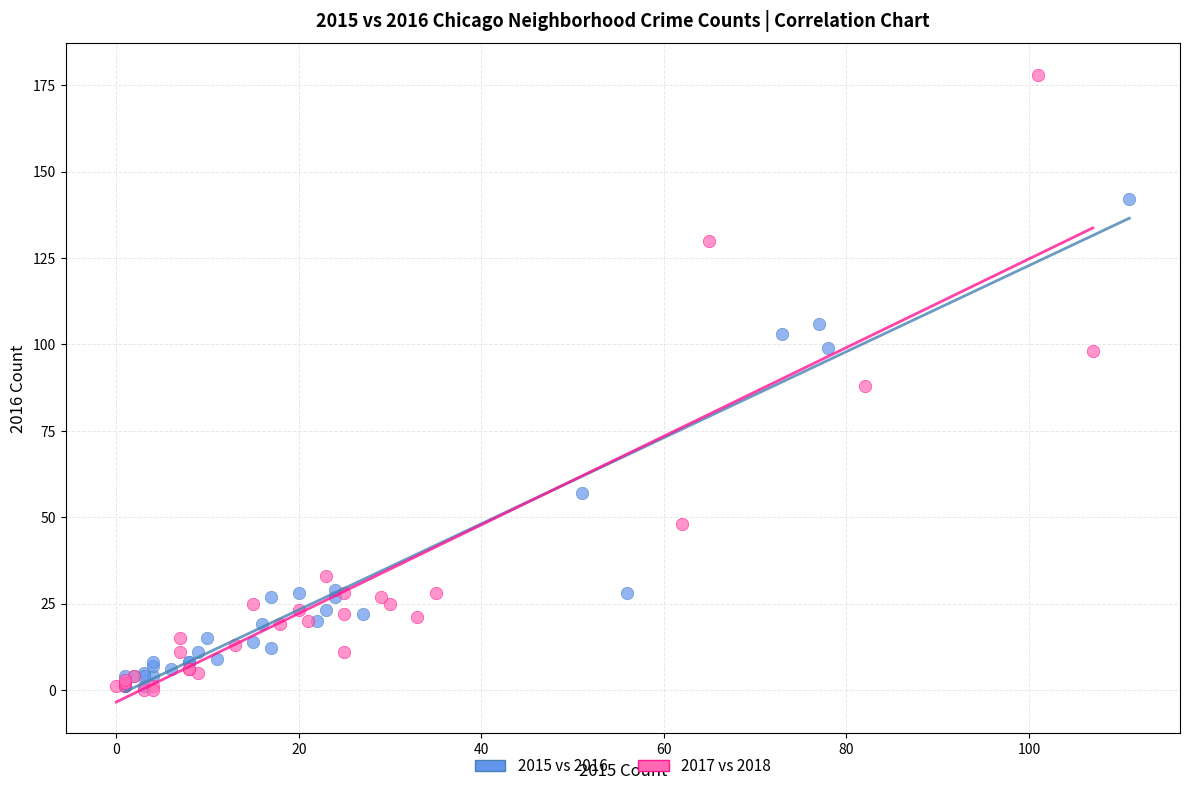

Which series has the widest spread of Y values?

2017 vs 2018